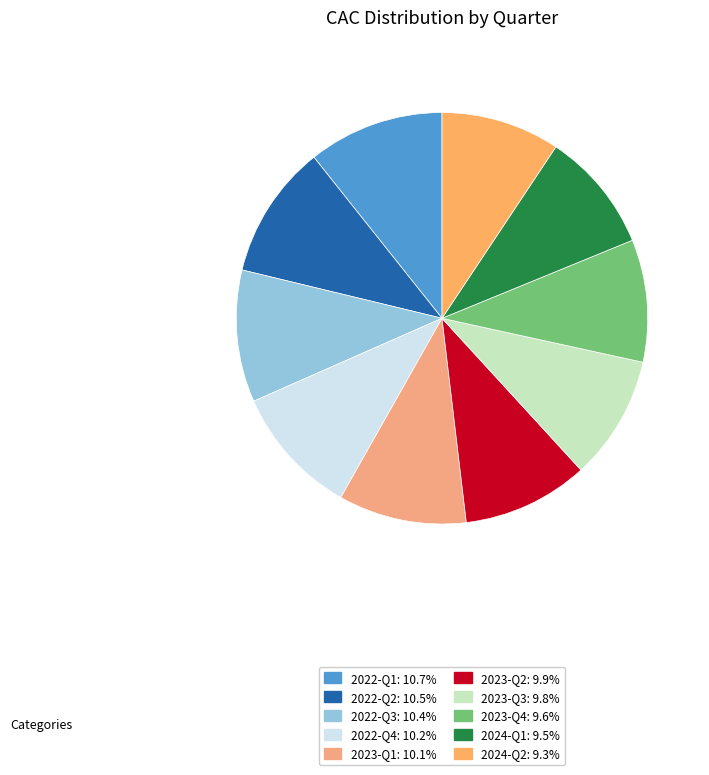

Is there a majority slice in this chart?

No